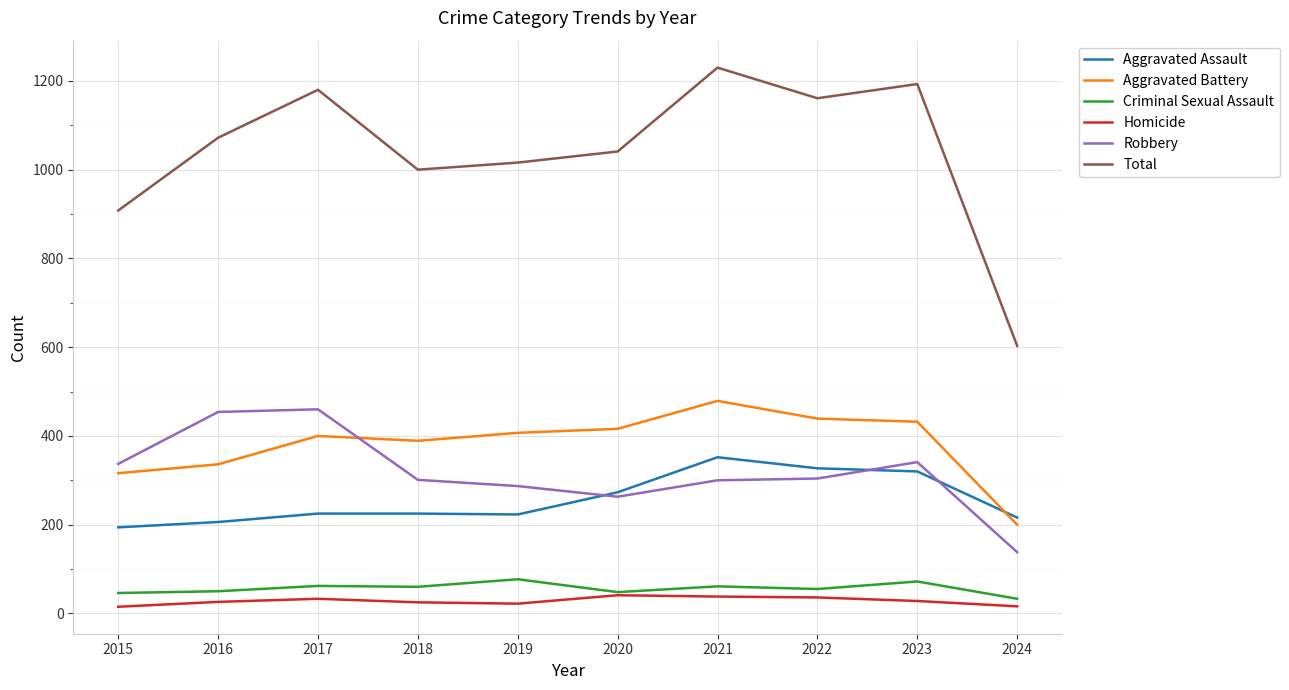

What is the total value across all series at 2021?

2460